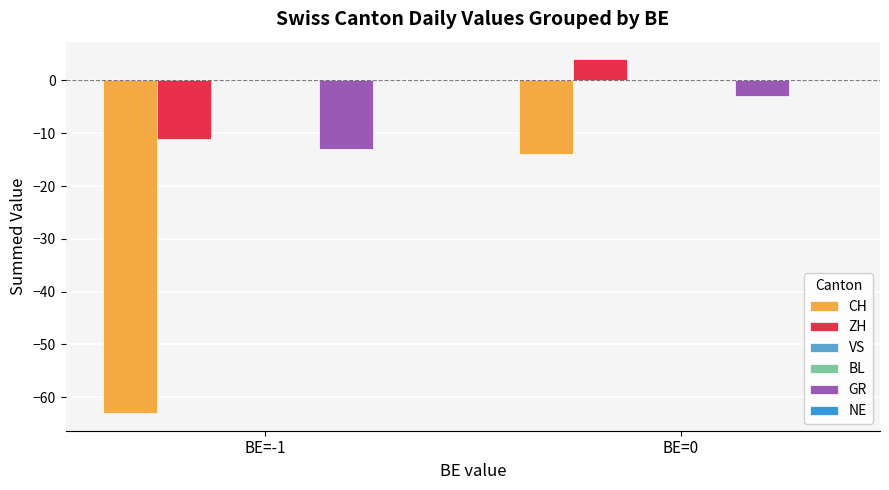

Which series has the largest range (max minus min)?

CH